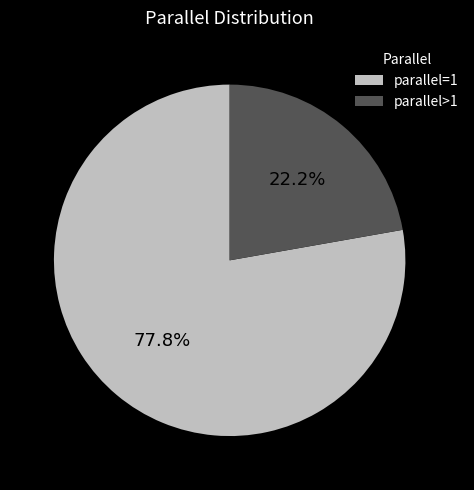

Count the number of slices in the pie.

2